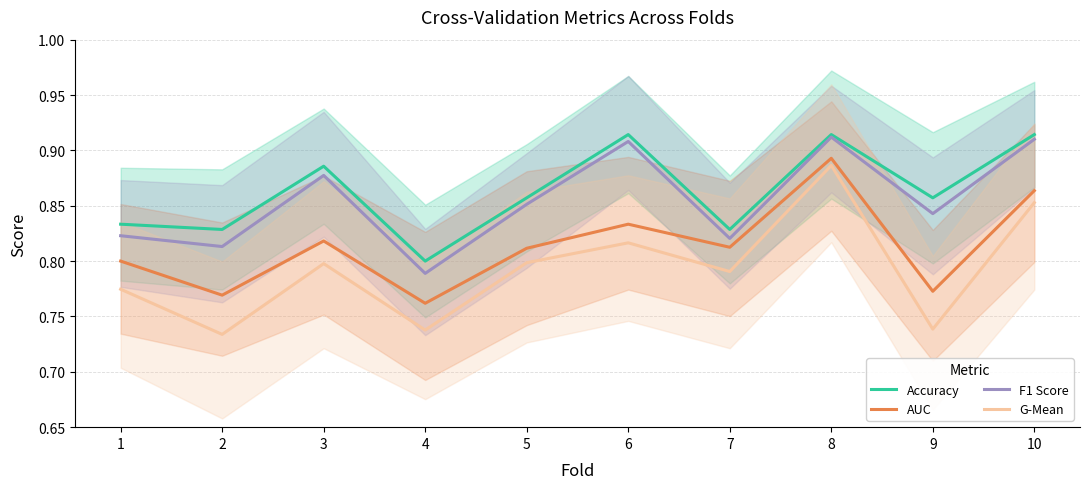

Is the value of G-Mean at 1 greater than the value of F1 Score at 1?

No